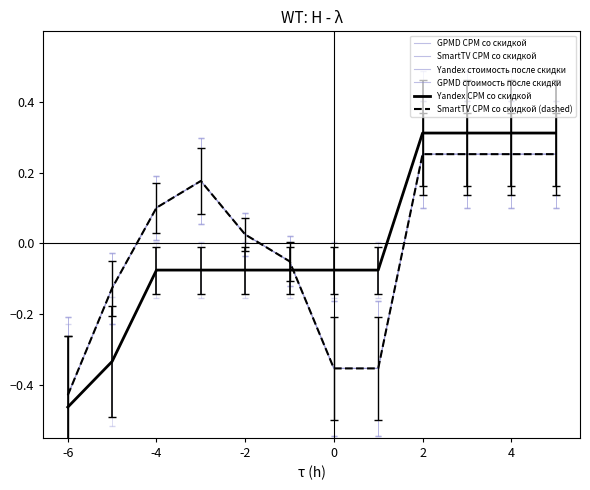

Which series has the largest total across all categories?

Yandex стоимость после скидки